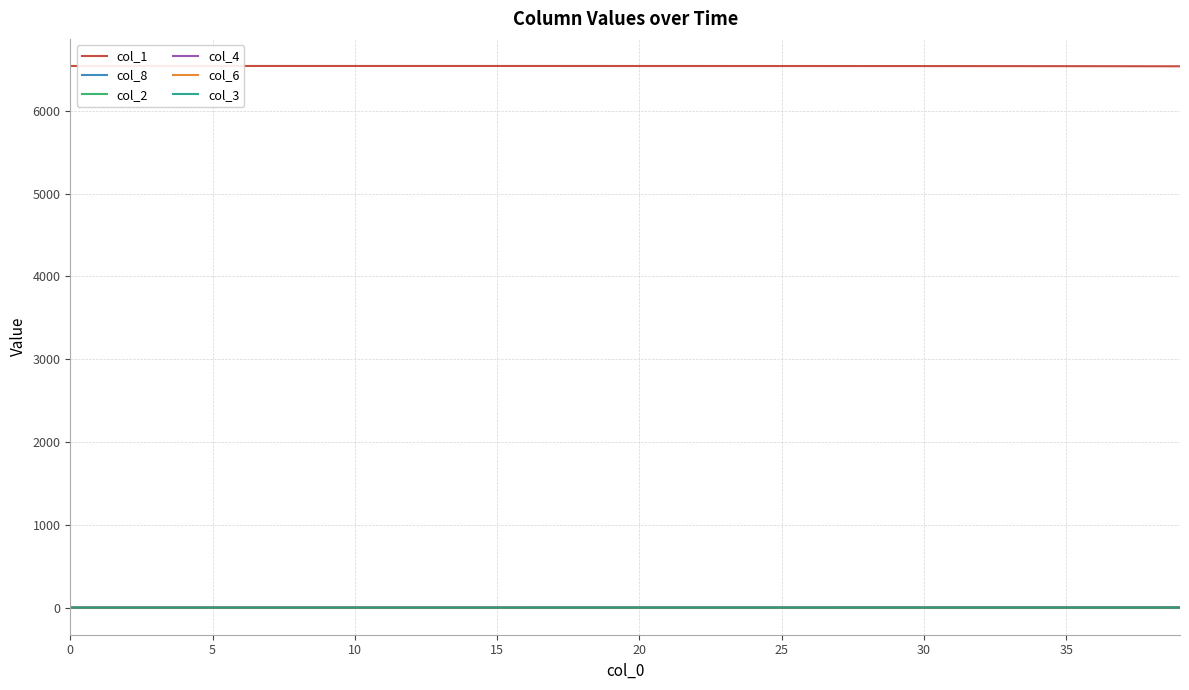

True or false: col_1 and col_4 intersect in this chart.

False